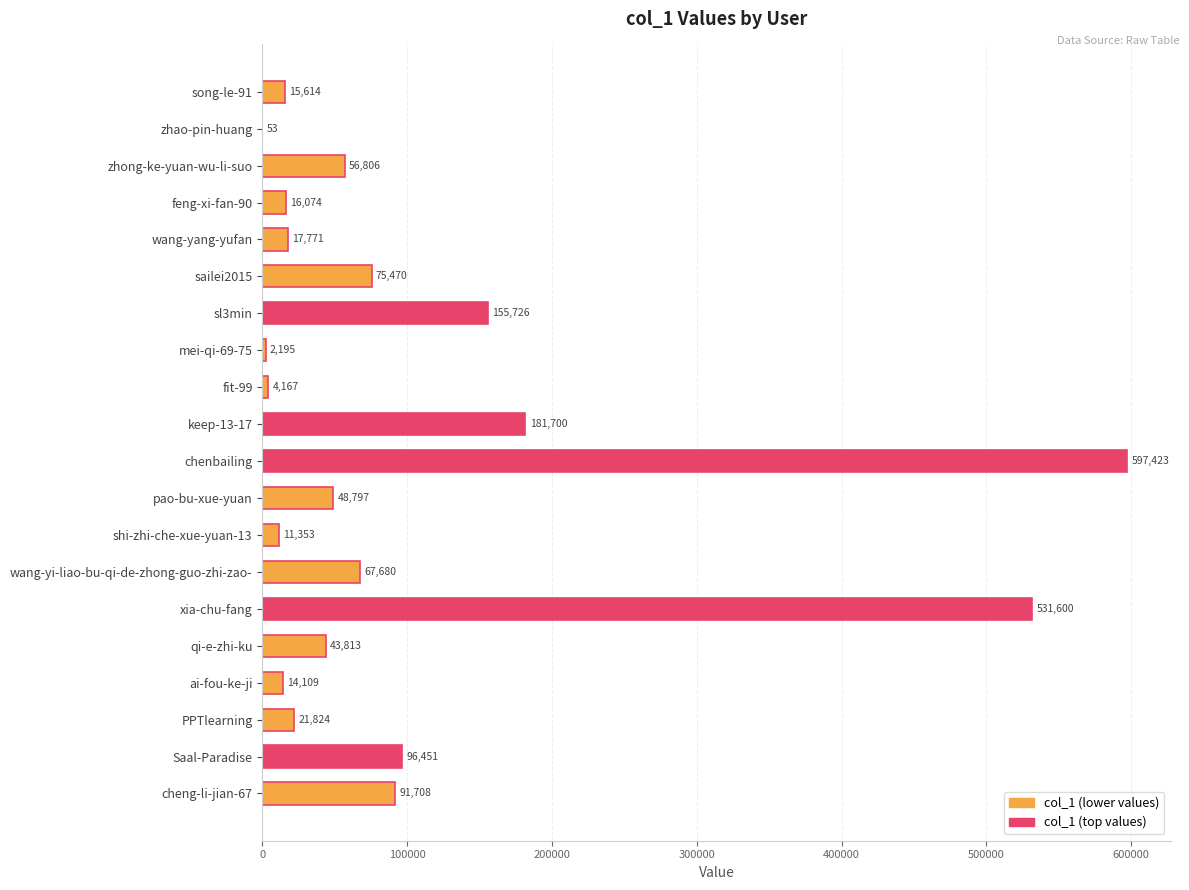

What is the change in value from pao-bu-xue-yuan to wang-yi-liao-bu-qi-de-zhong-guo-zhi-zao-?

+18883